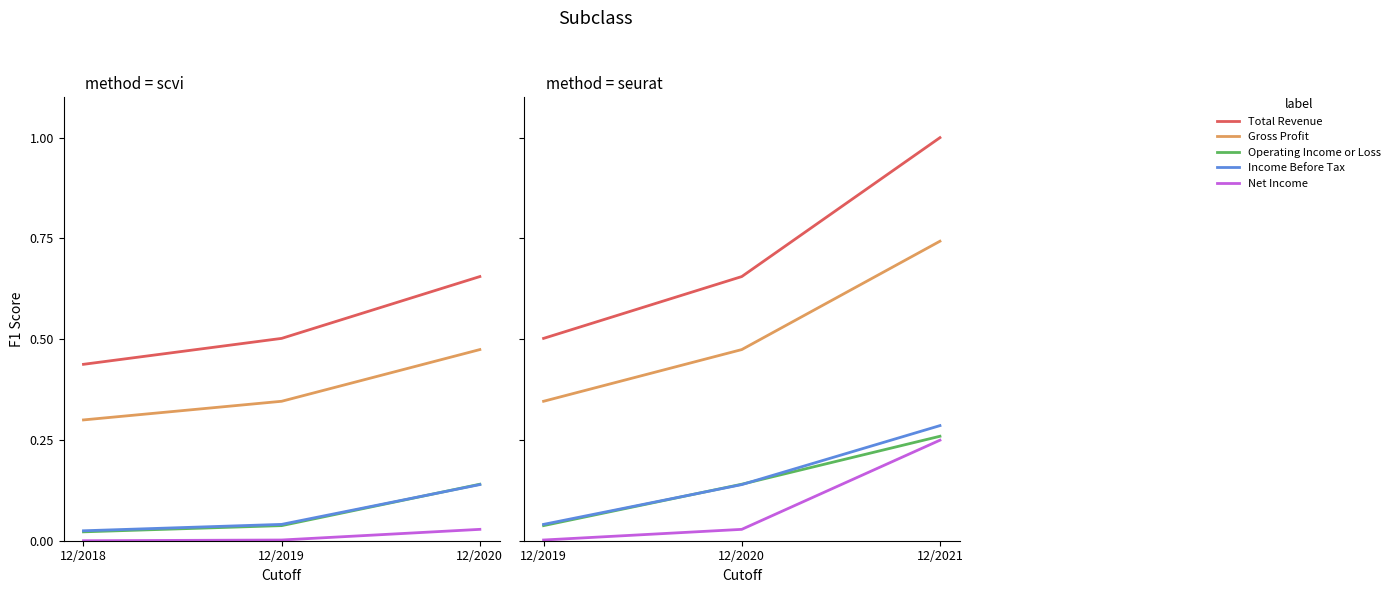

At which category is the sum across all series the highest?

12/2021